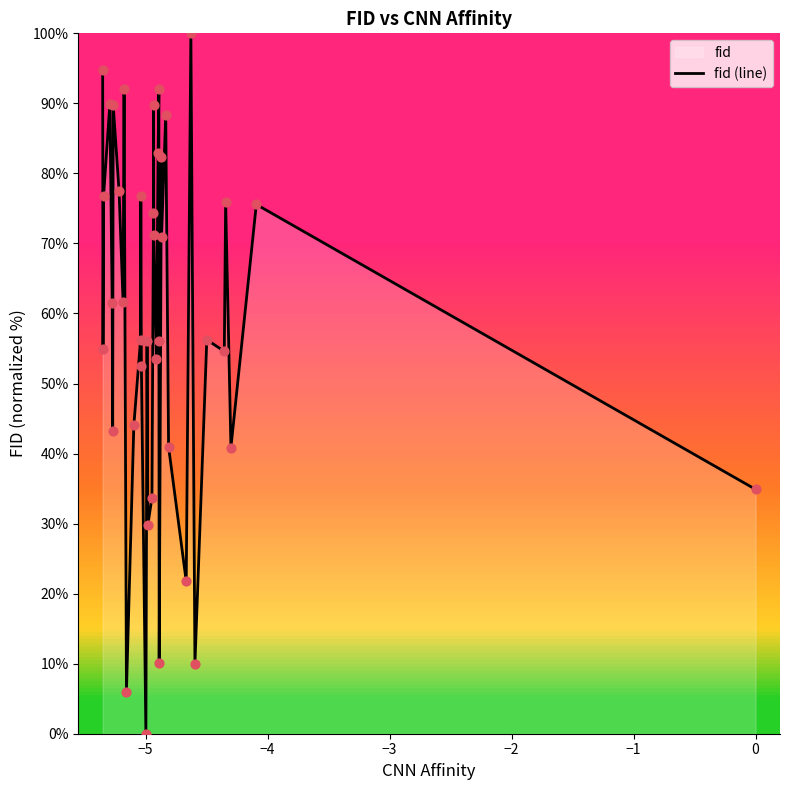

What is the maximum value shown in the chart?

100.0